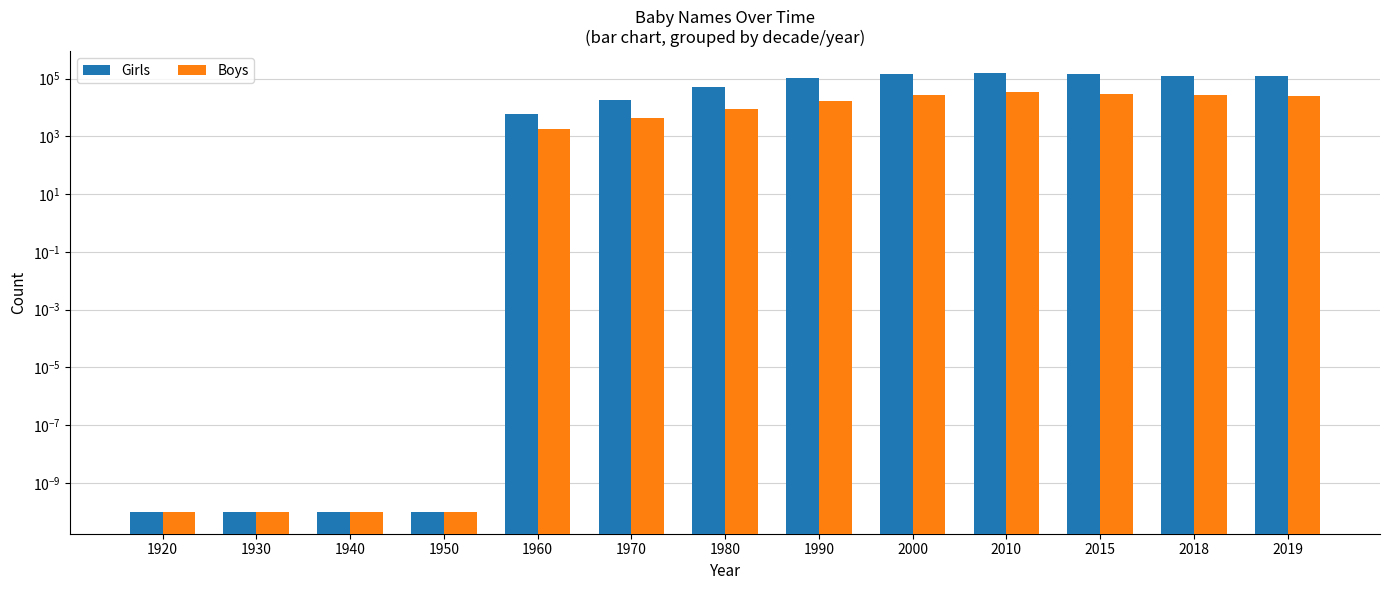

How many bars are there in each group?

2